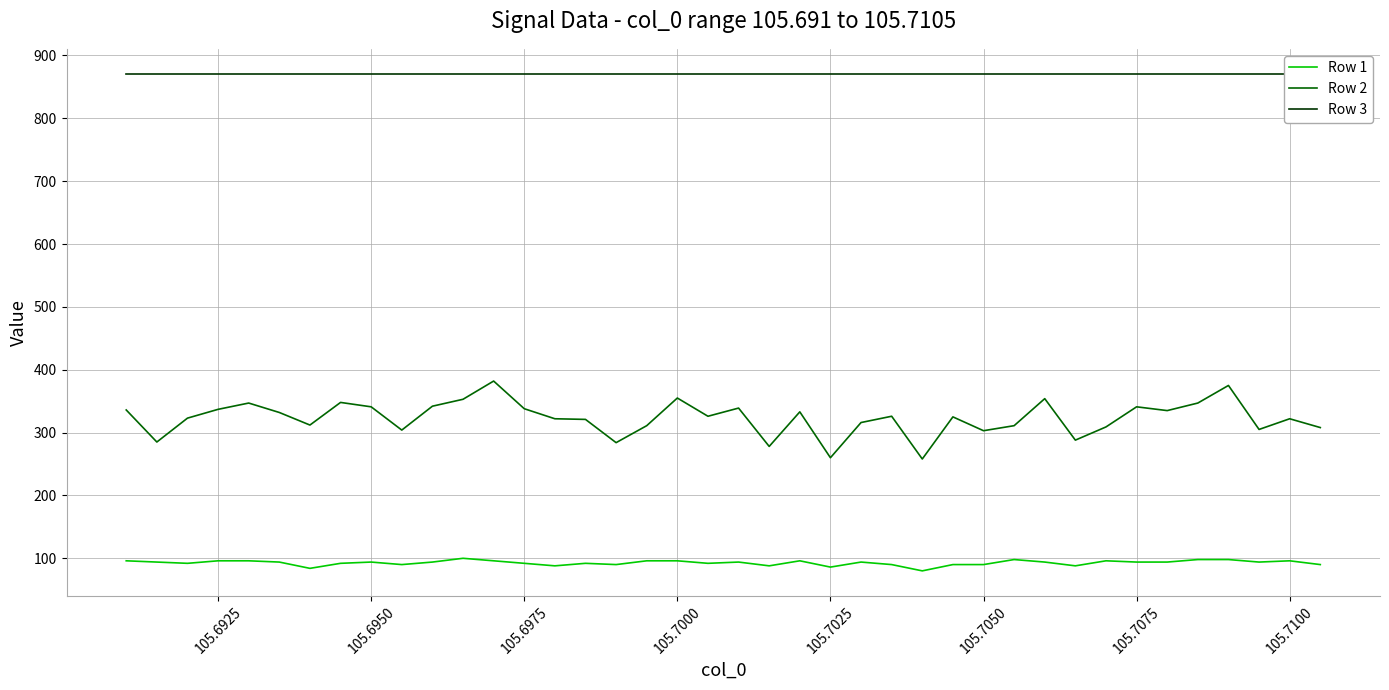

Is it true that Row 2 equals 108 at 105.6925?

False